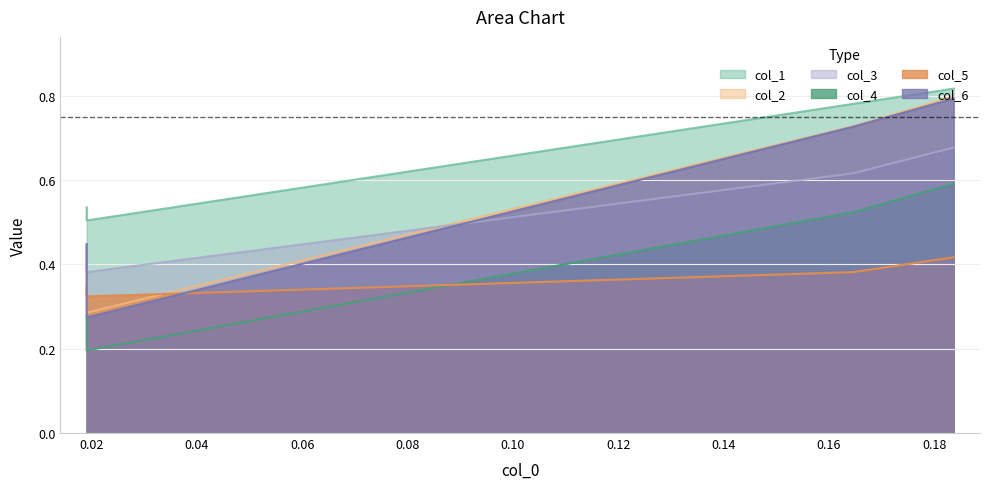

Rank the series by their maximum value, from lowest to highest.

col_5, col_4, col_3, col_6, col_2, col_1